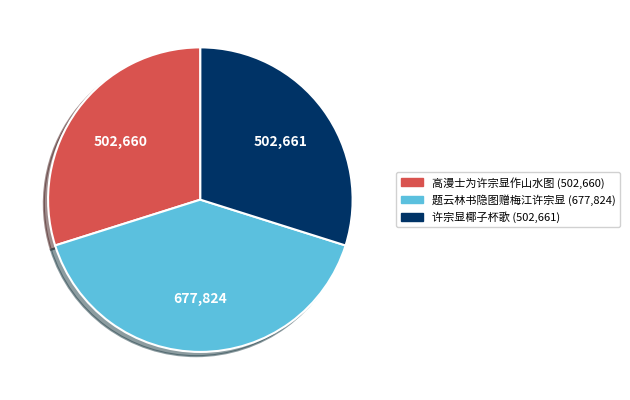

Is it true that 许宗显椰子杯歌 is 30% of the pie?

True